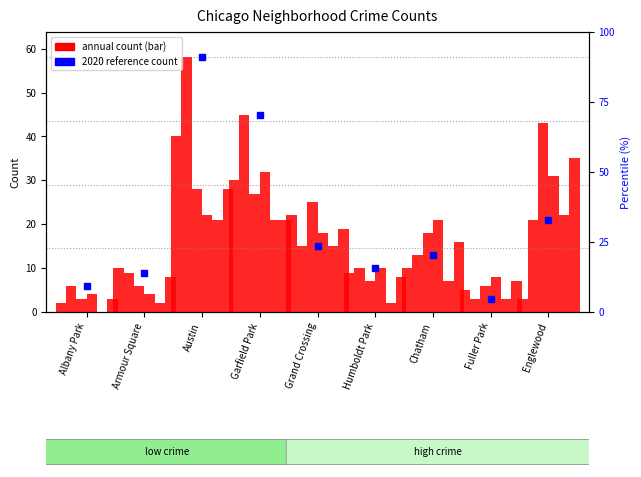

Is the value of 2016 at Austin greater than the value of 2019 at Chatham?

Yes